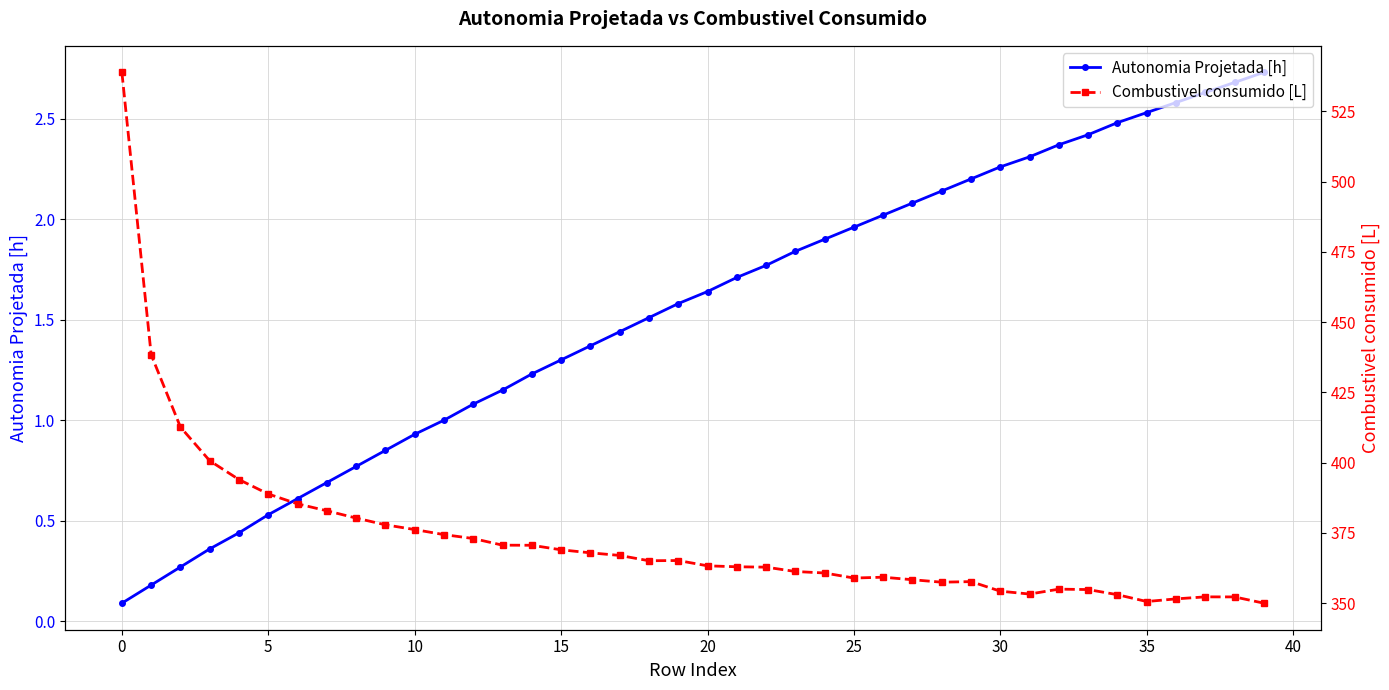

Count the number of categories in the chart.

40